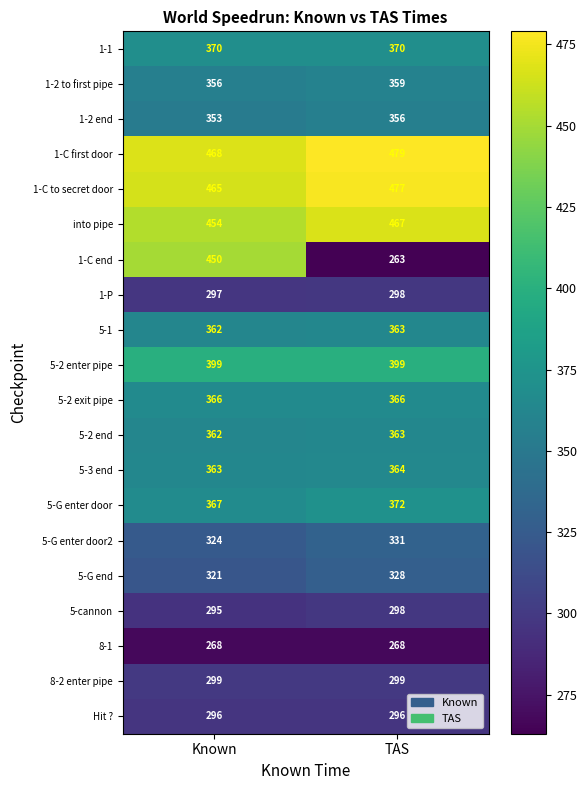

What is the difference between the maximum and minimum values in the 1-2 to first pipe series?

3